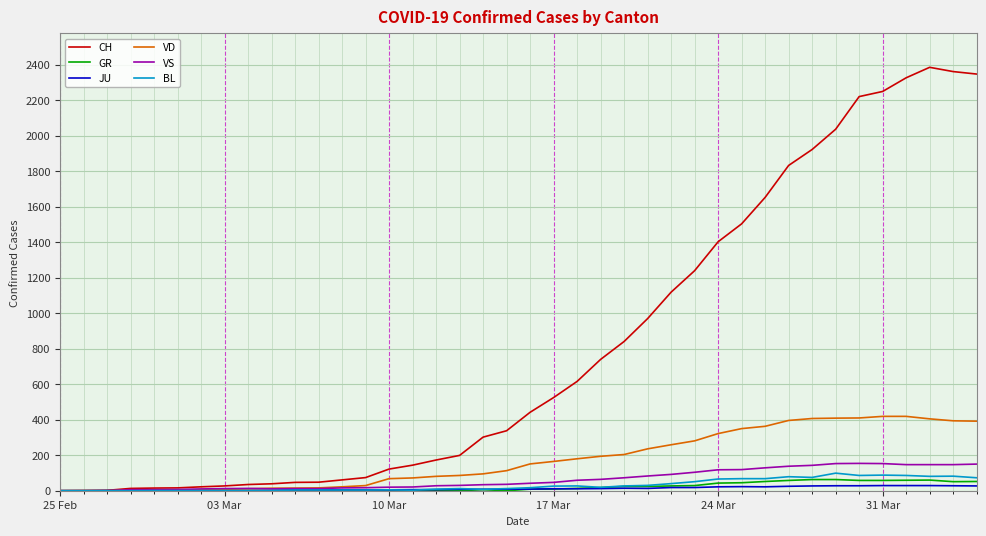

Which series has the largest total across all categories?

CH